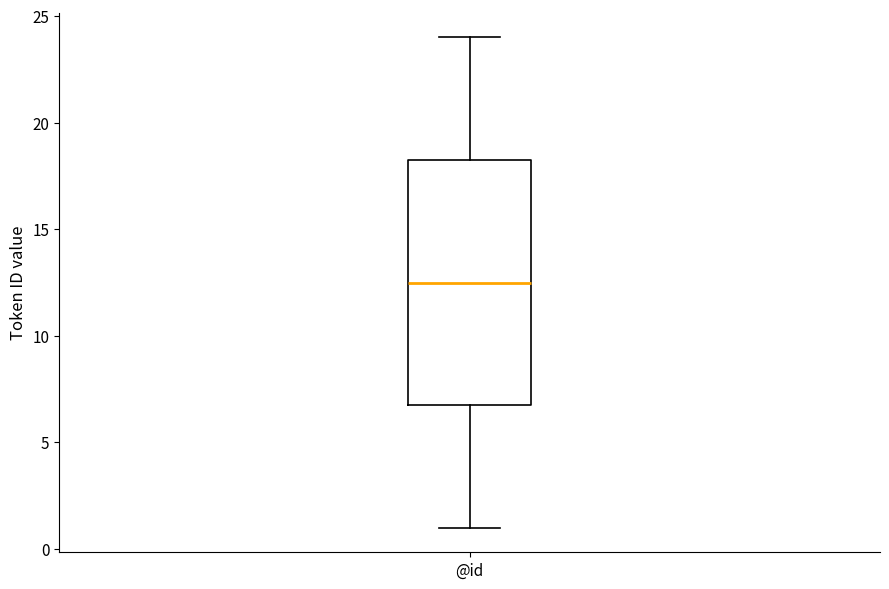

Transcribe this box plot: give where the median line is, the range the box spans, and where the two whiskers end, as read against the y-axis. The values are not printed on the chart, so give them approximately, as read against the axis.

median 12.5, box 7.0 to 18.5, whiskers 1.0 to 24.0